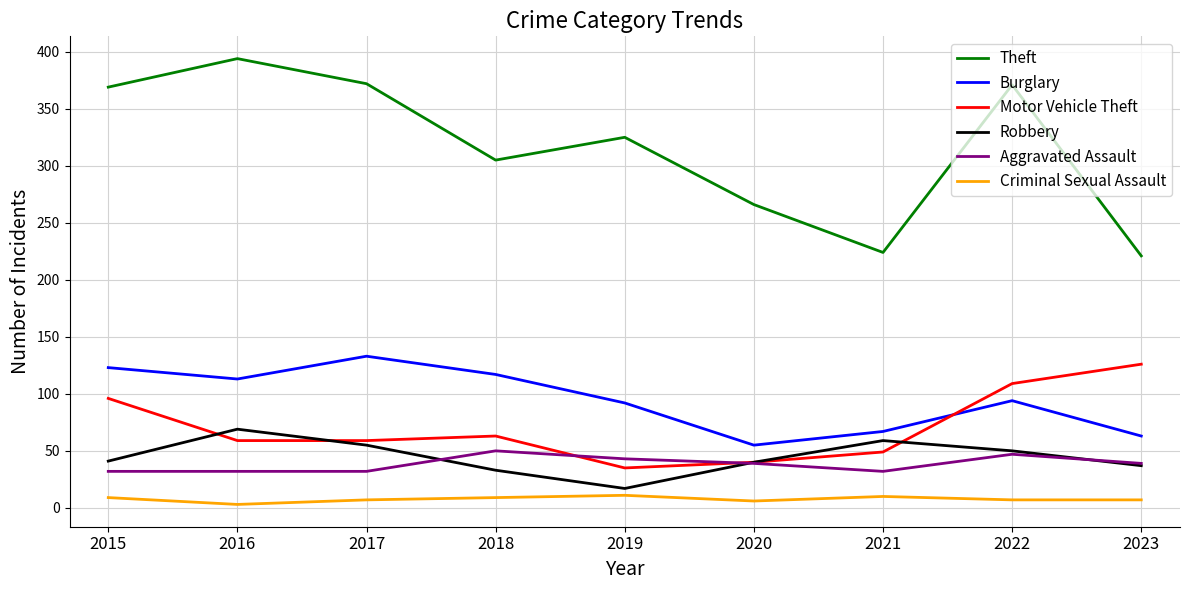

Which series has the largest total across all categories?

Theft